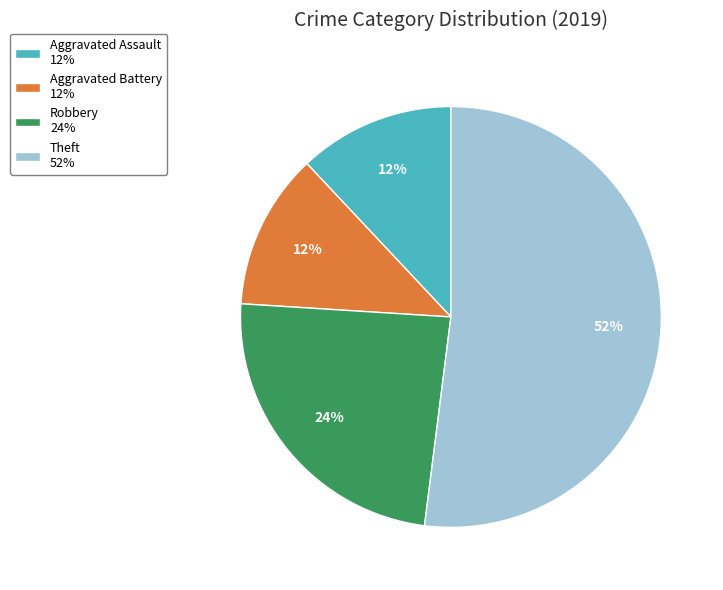

Is the sum of Aggravated Assault 12% and Robbery 24% greater than half?

No